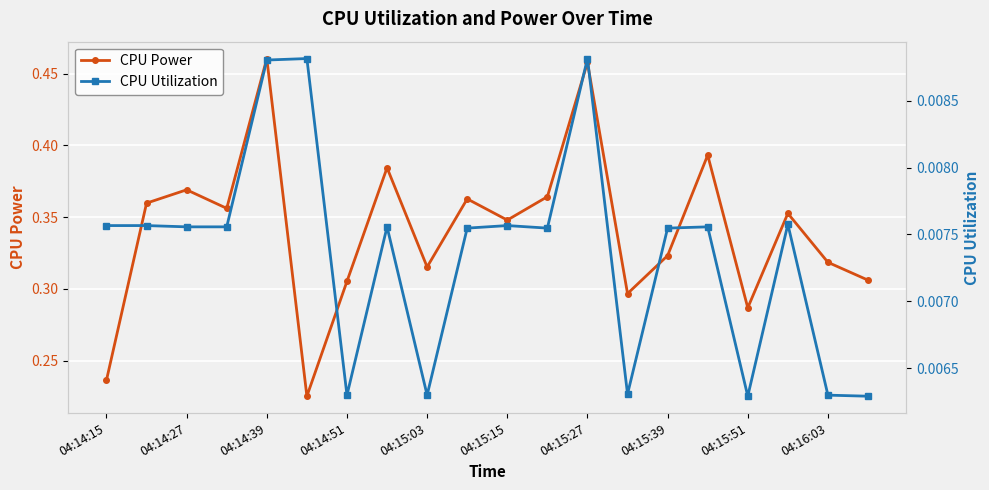

Is this an area chart (filled region under the line)?

No